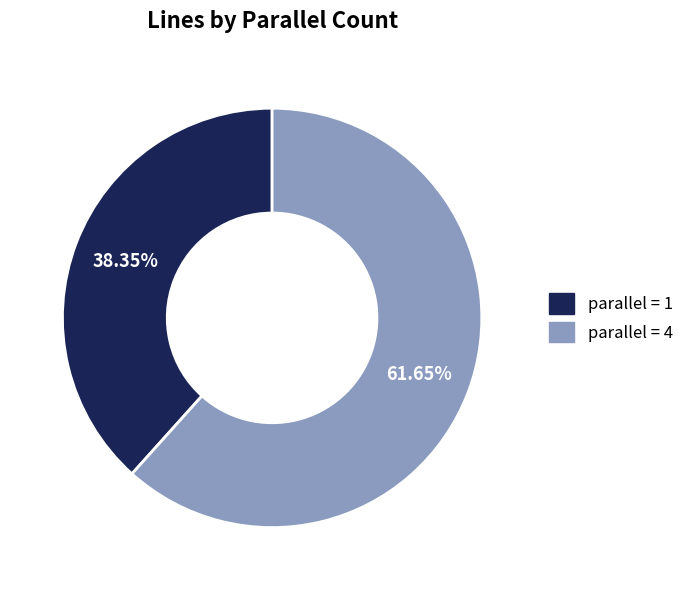

What is the majority slice?

parallel = 4